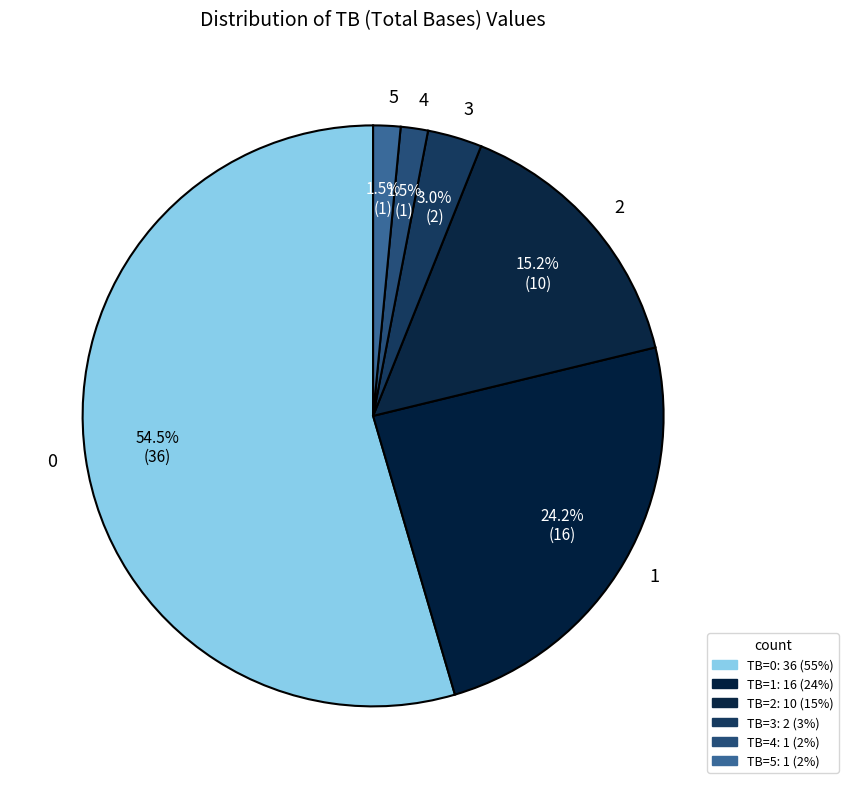

Do 2 and 0 together represent more than half of the pie?

Yes